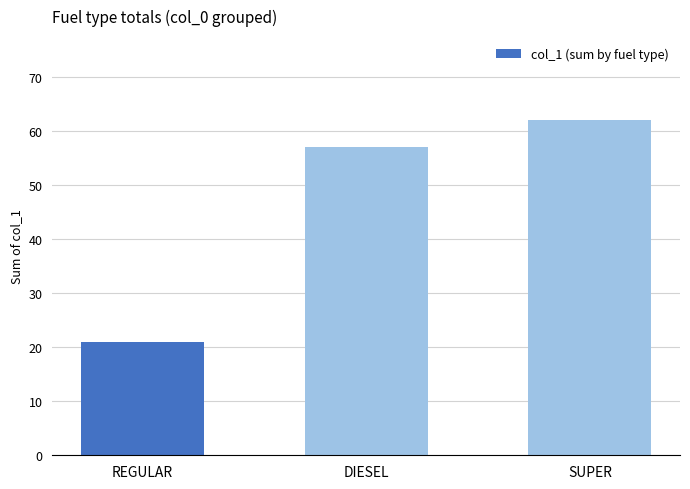

What is the sum of all values?

140